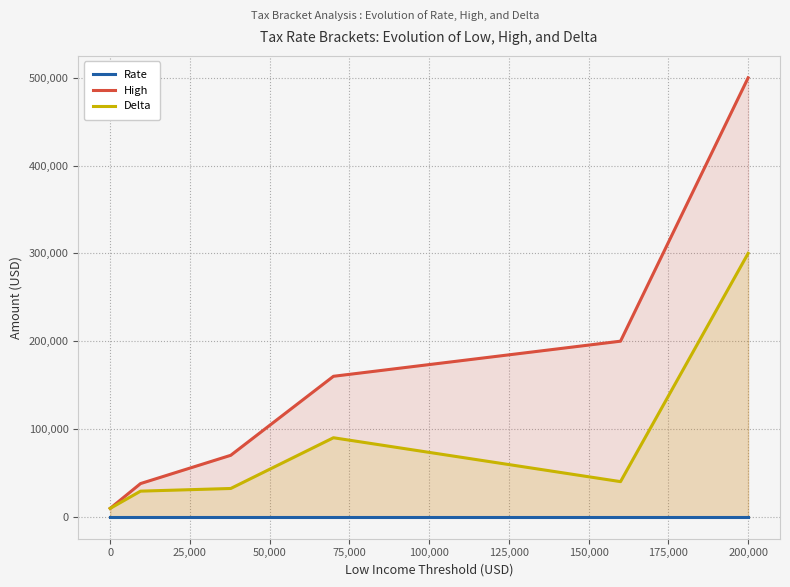

Does the chart display data point markers on the line(s)?

No